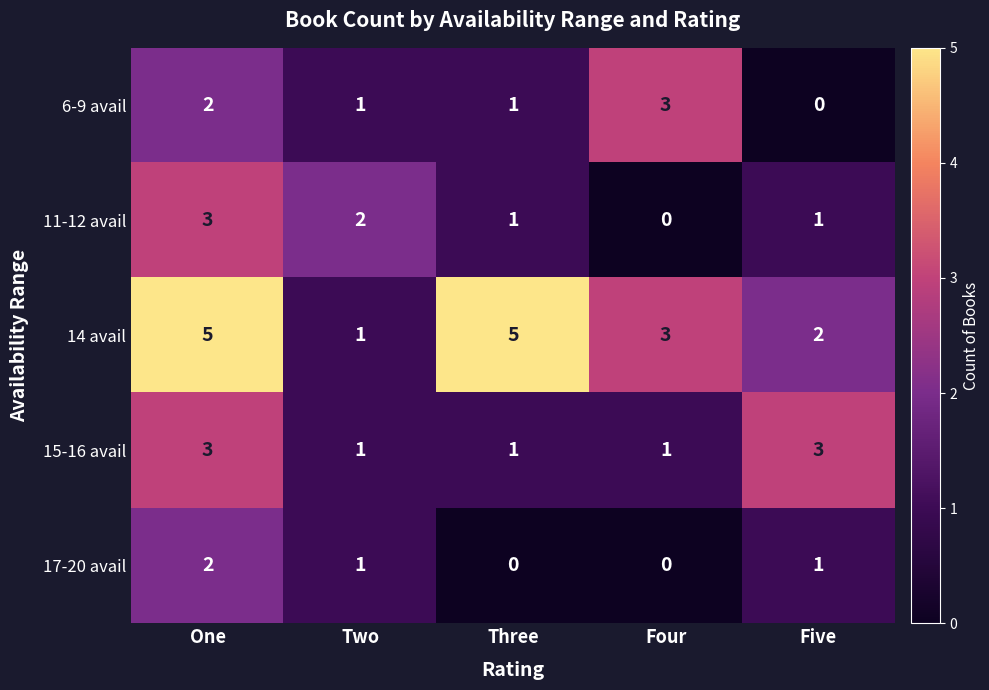

Is it true that 14 avail equals 3 at Four?

True